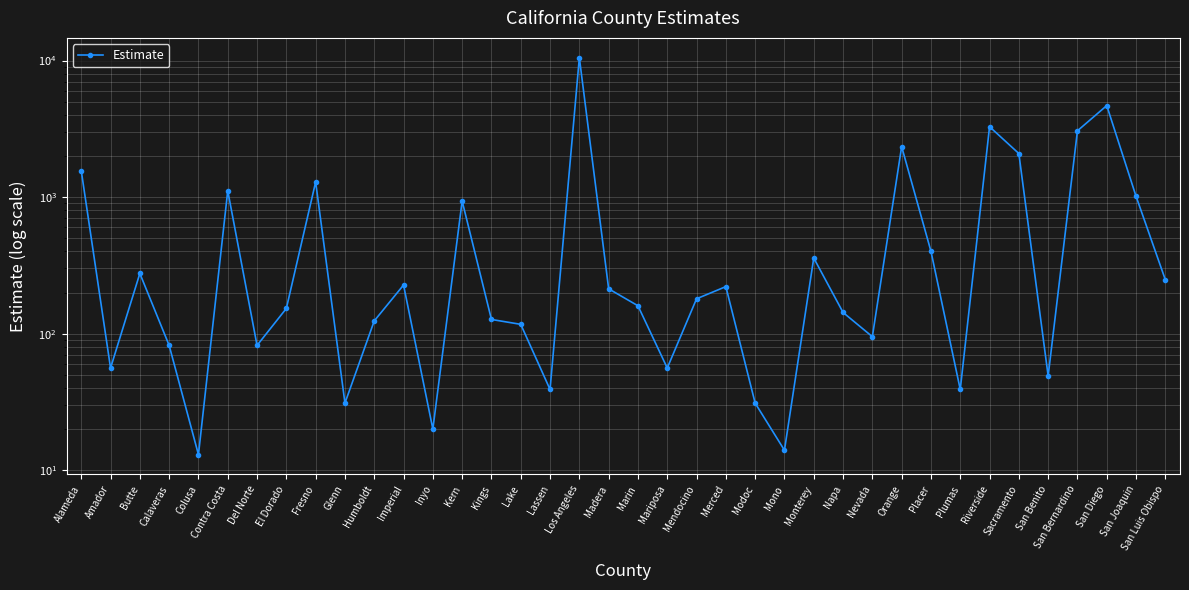

True or false: the data shows 2342 at Orange.

True